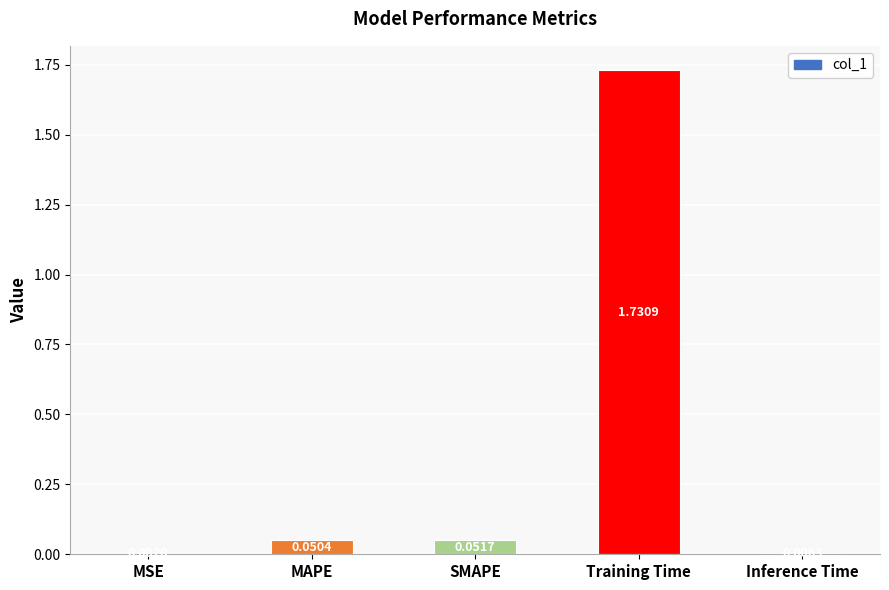

At which label is the value closest to 0?

MSE